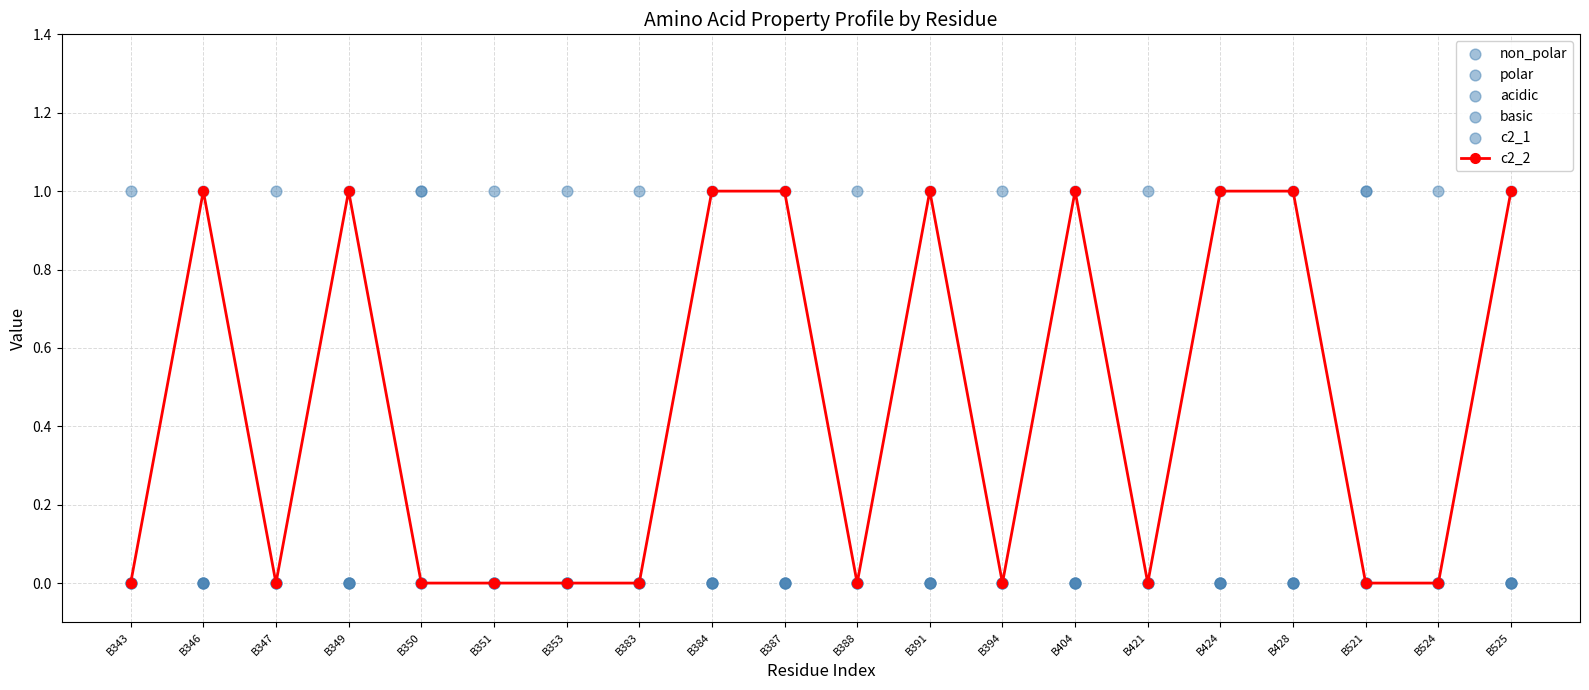

Which series reaches the minimum Y coordinate?

c2_2